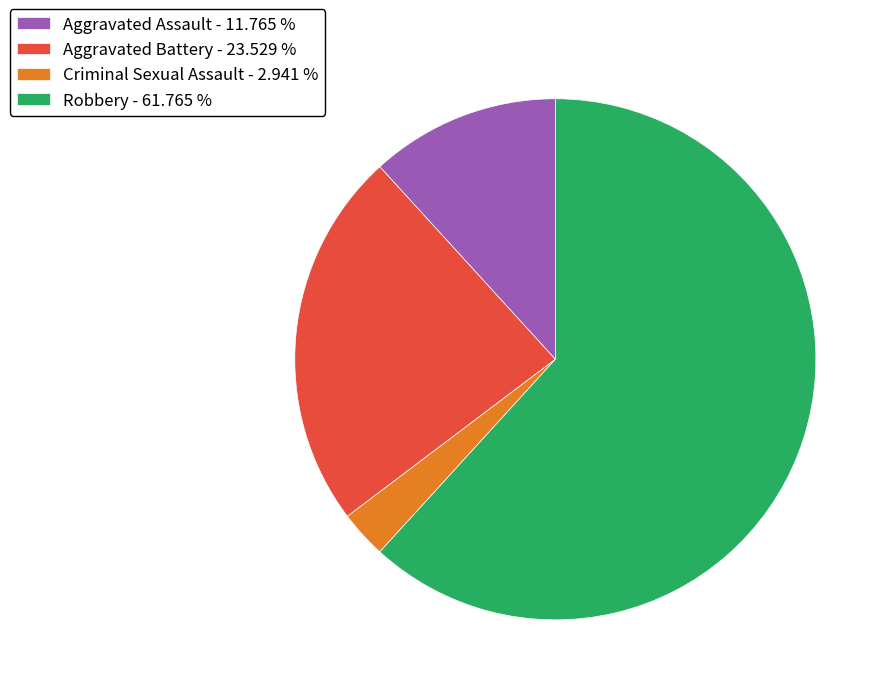

Is it true that Robbery is 62% of the pie?

True